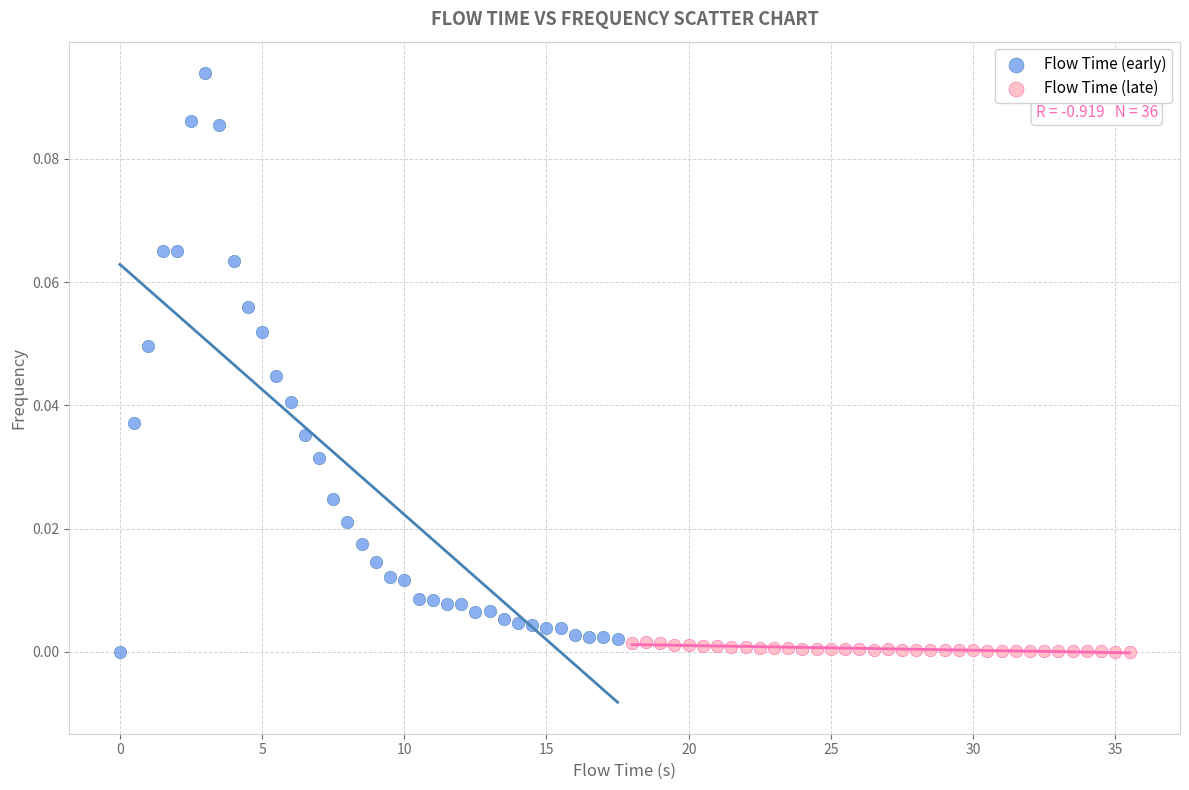

What are all the series names shown in the legend?

Flow Time (early), Flow Time (late)